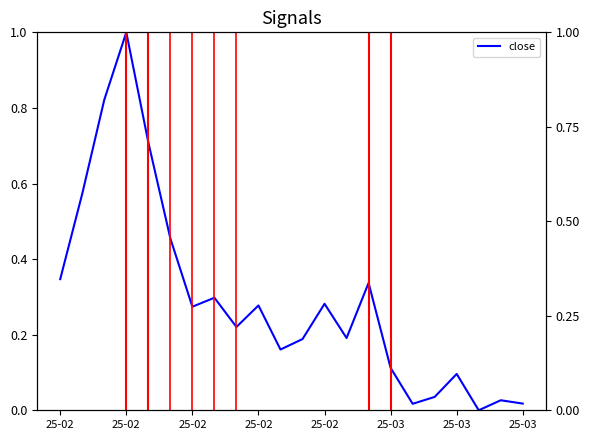

List the series in order of their peak value, lowest first.

close, high